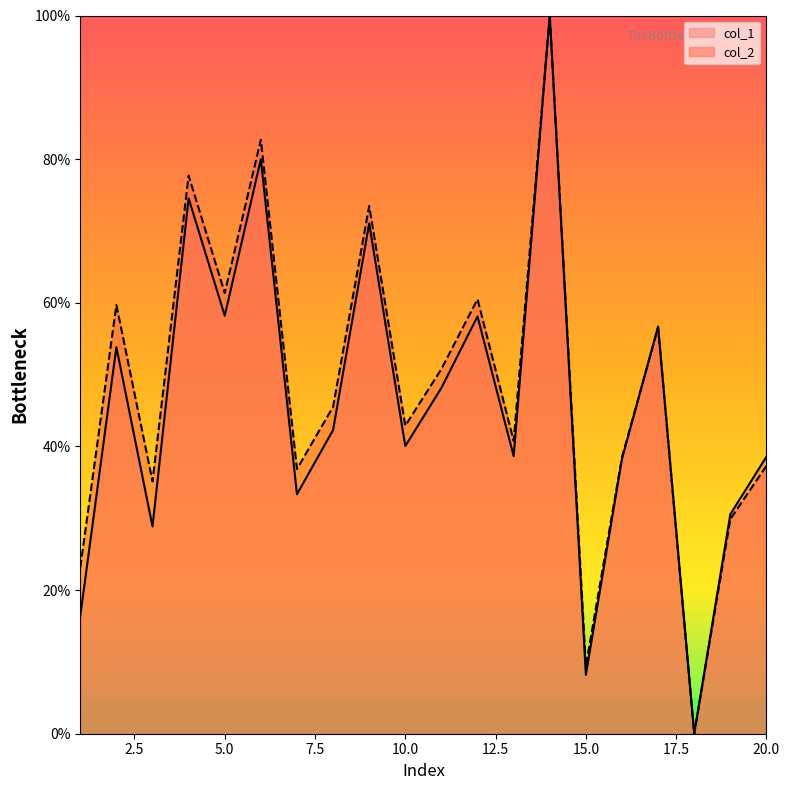

Where is col_2 nearest to the value 50?

11